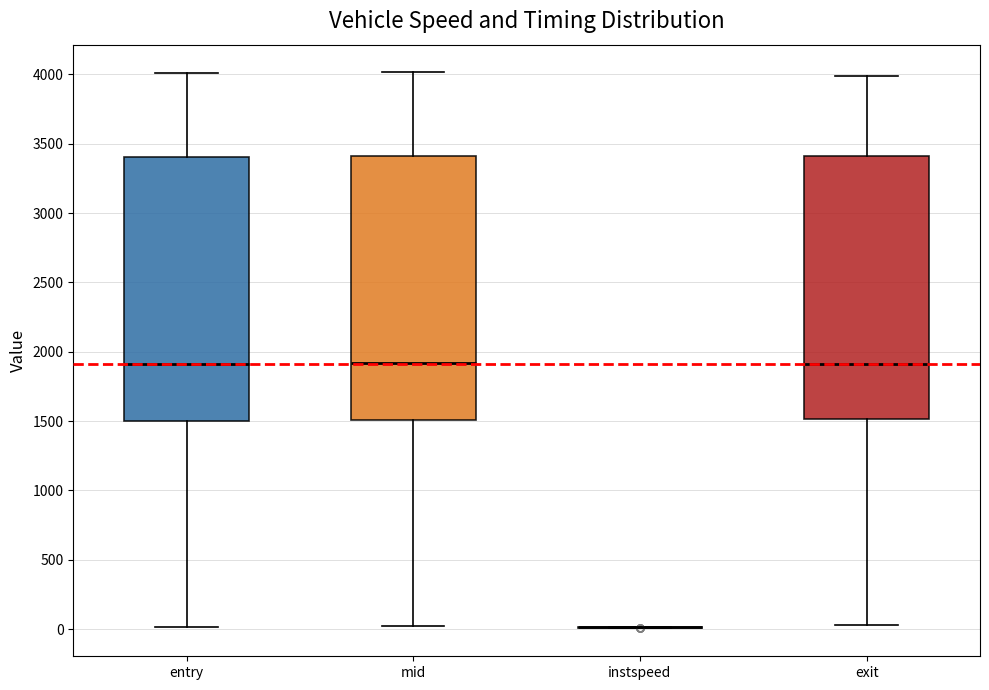

Reading left to right, read every box against the y-axis: the position of its median line, the range the box covers, and the ends of its whiskers. The values are not printed on the chart, so give them approximately, as read against the axis.

entry: median 1900, box 1500 to 3400, whiskers 0 to 4000
mid: median 1900, box 1500 to 3400, whiskers 0 to 4000
instspeed: box collapsed to a line at 0, whiskers 0 to 0
exit: median 1900, box 1500 to 3400, whiskers 50 to 4000